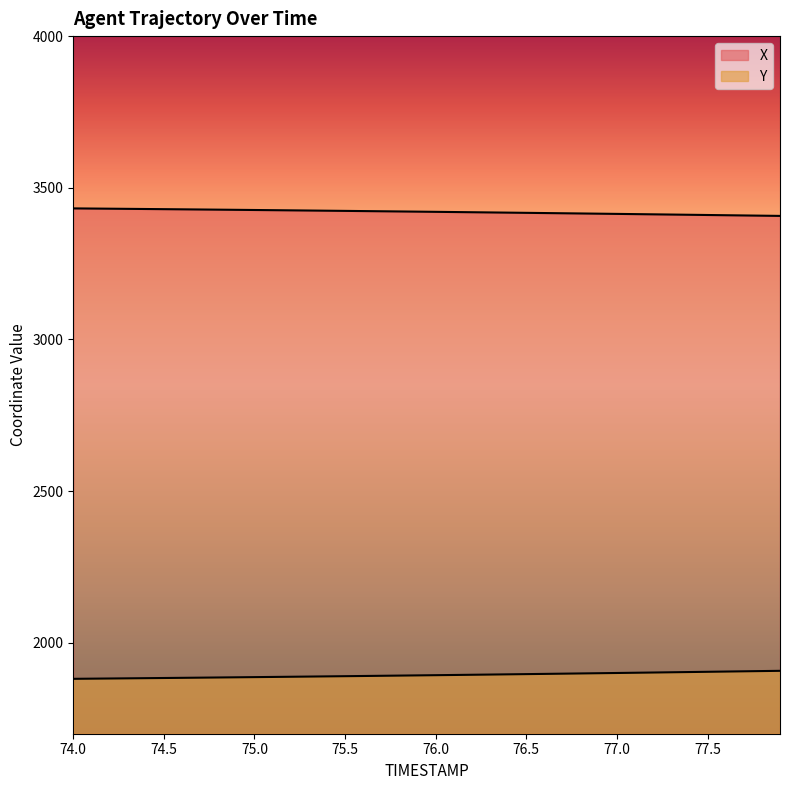

How many values in the X series are below 3421?

20